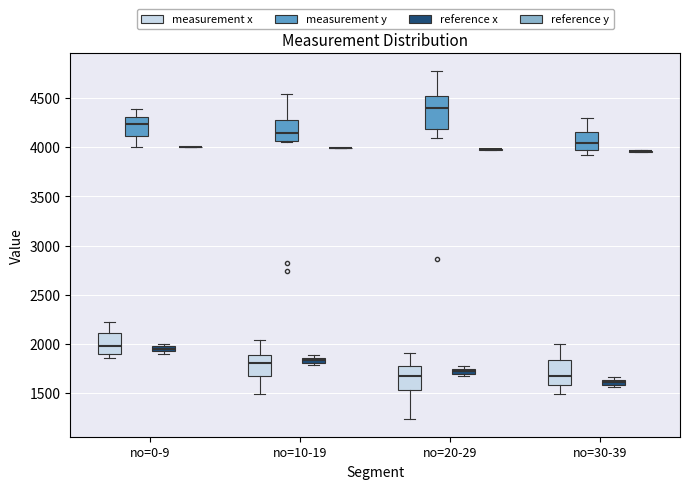

Which box is the tallest, from its lower edge to its upper edge?

no=20-29 (measurement y)